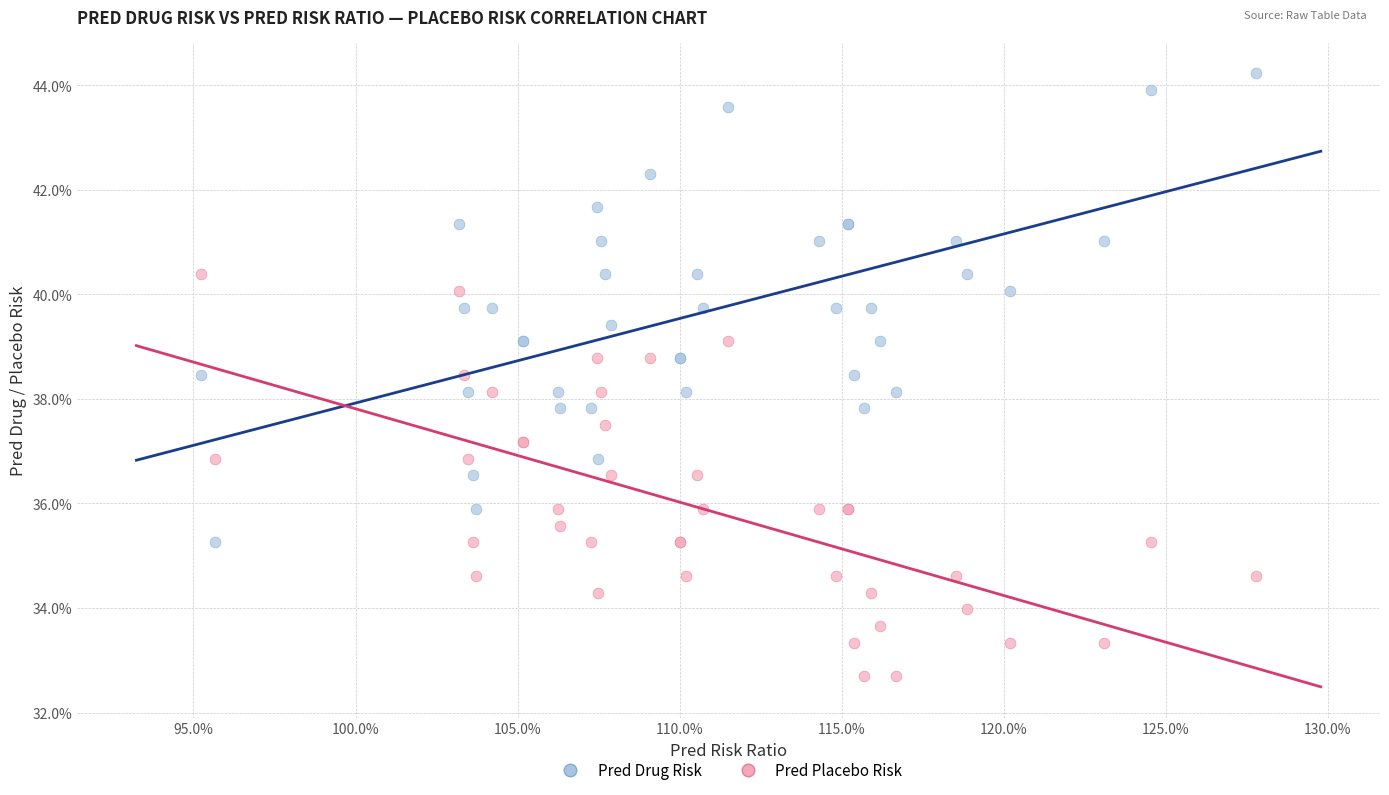

Which series contains the lowest Y value?

Pred Placebo Risk